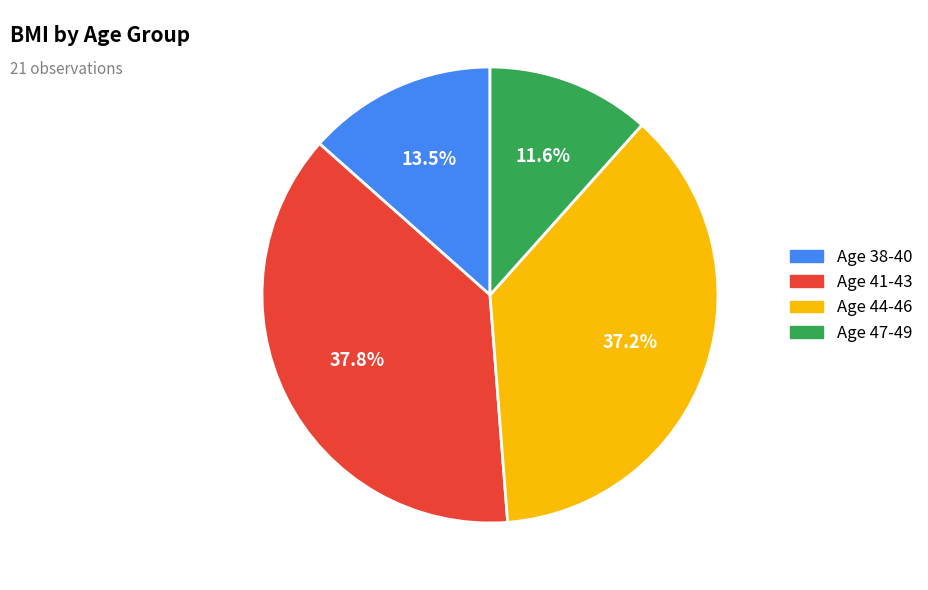

Rank the categories by value from lowest to highest.

Age 47-49, Age 38-40, Age 44-46, Age 41-43